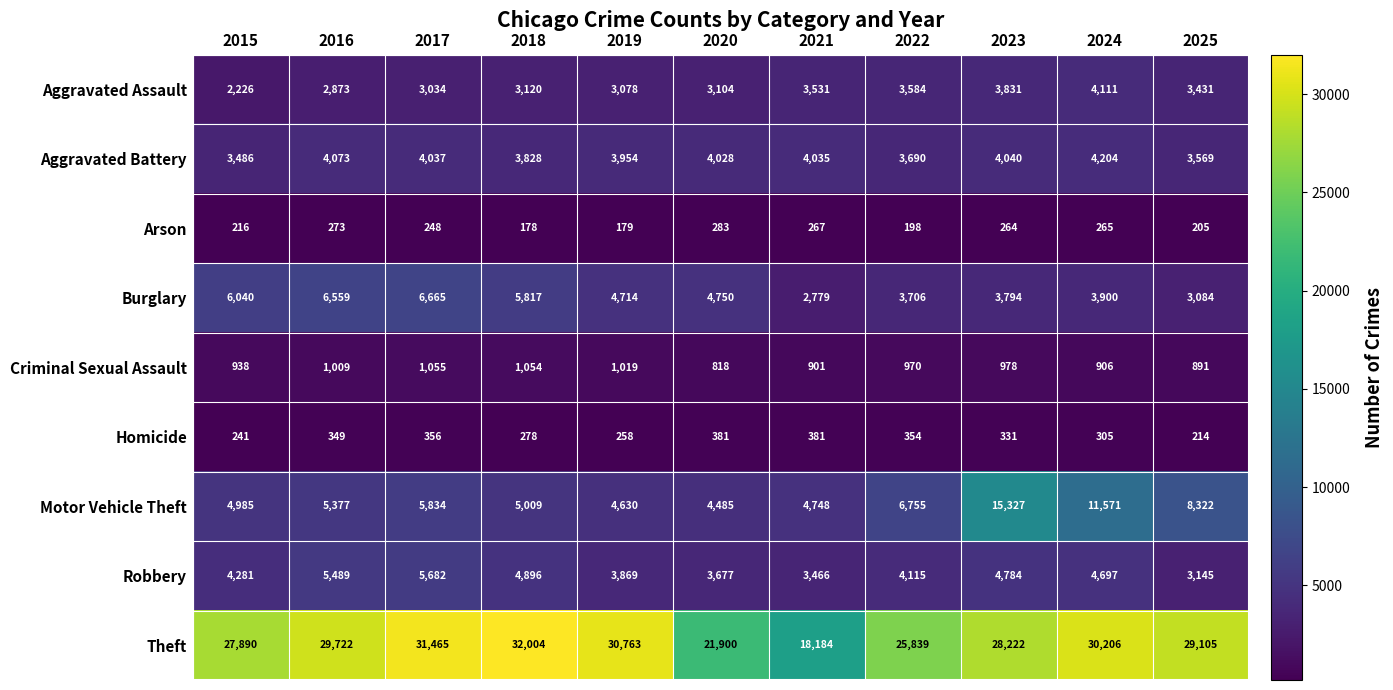

At how many categories does at least one series exceed 23392?

9